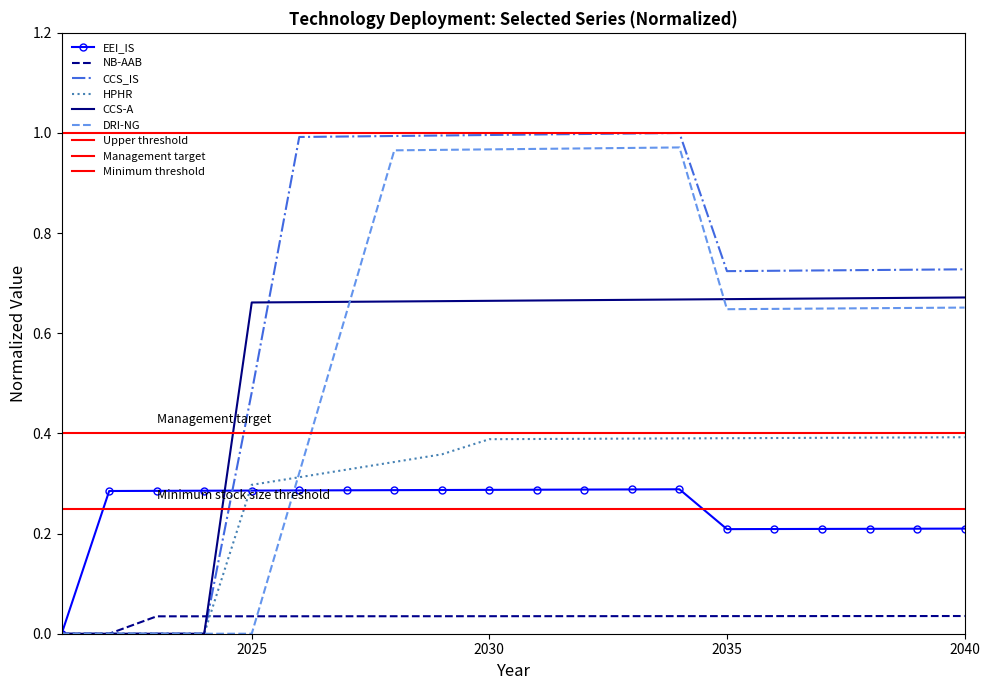

Reading left to right, transcribe all the data shown in this chart.

EEI_IS: 2021=0.0	2022=0.3	2023=0.3	2024=0.3	2025=0.3	2026=0.3	2027=0.3	2028=0.3	2029=0.3	2030=0.3	2031=0.3	2032=0.3	2033=0.3	2034=0.3	2035=0.2	2036=0.2	2037=0.2	2038=0.2	2039=0.2	2040=0.2
NB-AAB: 2021=0.0	2022=0.0	2023=0.0	2024=0.0	2025=0.0	2026=0.0	2027=0.0	2028=0.0	2029=0.0	2030=0.0	2031=0.0	2032=0.0	2033=0.0	2034=0.0	2035=0.0	2036=0.0	2037=0.0	2038=0.0	2039=0.0	2040=0.0
CCS_IS: 2021=0.0	2022=0.0	2023=0.0	2024=0.0	2025=0.5	2026=1.0	2027=1.0	2028=1.0	2029=1.0	2030=1.0	2031=1.0	2032=1.0	2033=1.0	2034=1.0	2035=0.7	2036=0.7	2037=0.7	2038=0.7	2039=0.7	2040=0.7
HPHR: 2021=0.0	2022=0.0	2023=0.0	2024=0.0	2025=0.3	2026=0.3	2027=0.3	2028=0.3	2029=0.4	2030=0.4	2031=0.4	2032=0.4	2033=0.4	2034=0.4	2035=0.4	2036=0.4	2037=0.4	2038=0.4	2039=0.4	2040=0.4
CCS-A: 2021=0.0	2022=0.0	2023=0.0	2024=0.0	2025=0.7	2026=0.7	2027=0.7	2028=0.7	2029=0.7	2030=0.7	2031=0.7	2032=0.7	2033=0.7	2034=0.7	2035=0.7	2036=0.7	2037=0.7	2038=0.7	2039=0.7	2040=0.7
DRI-NG: 2021=0.0	2022=0.0	2023=0.0	2024=0.0	2025=0.0	2026=0.3	2027=0.6	2028=1.0	2029=1.0	2030=1.0	2031=1.0	2032=1.0	2033=1.0	2034=1.0	2035=0.6	2036=0.6	2037=0.6	2038=0.7	2039=0.7	2040=0.7